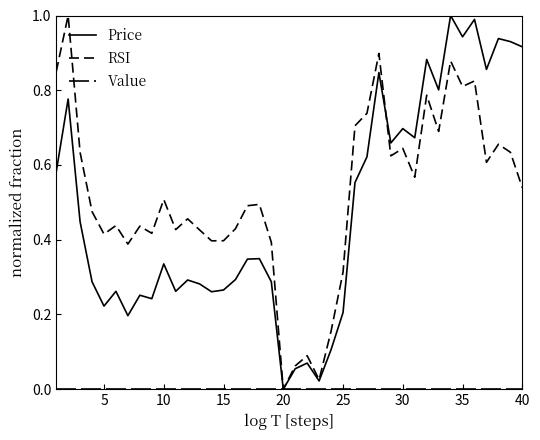

Is this an area chart (filled region under the line)?

No